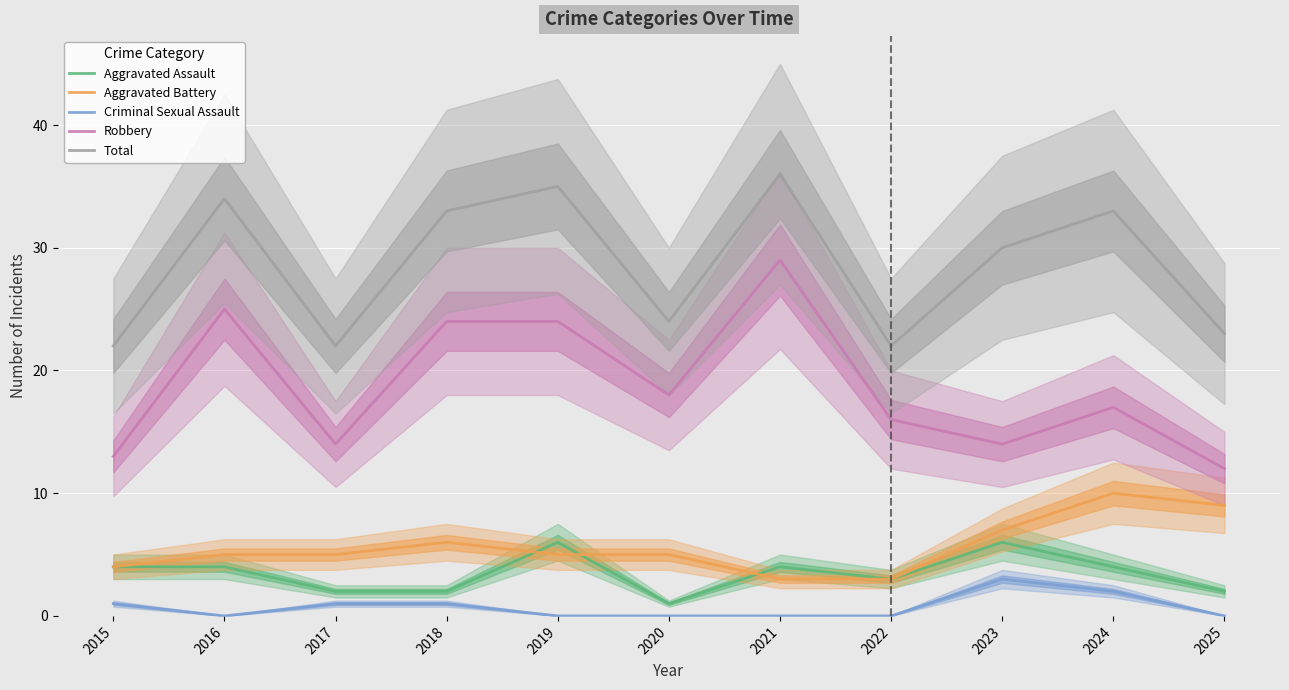

True or false: Aggravated Battery and Total intersect in this chart.

False